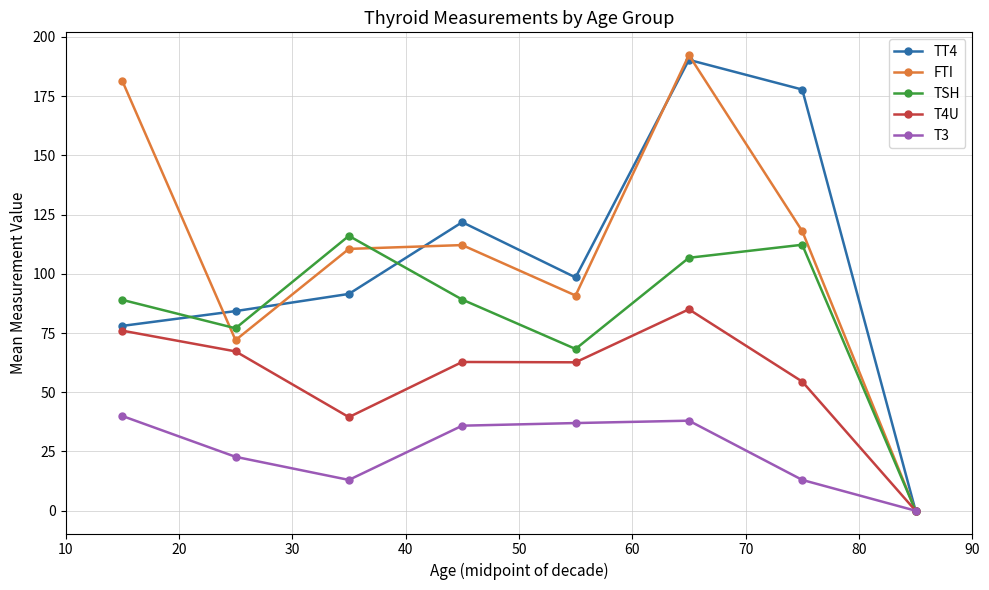

What are all the series names shown in the legend?

TT4, FTI, TSH, T4U, T3